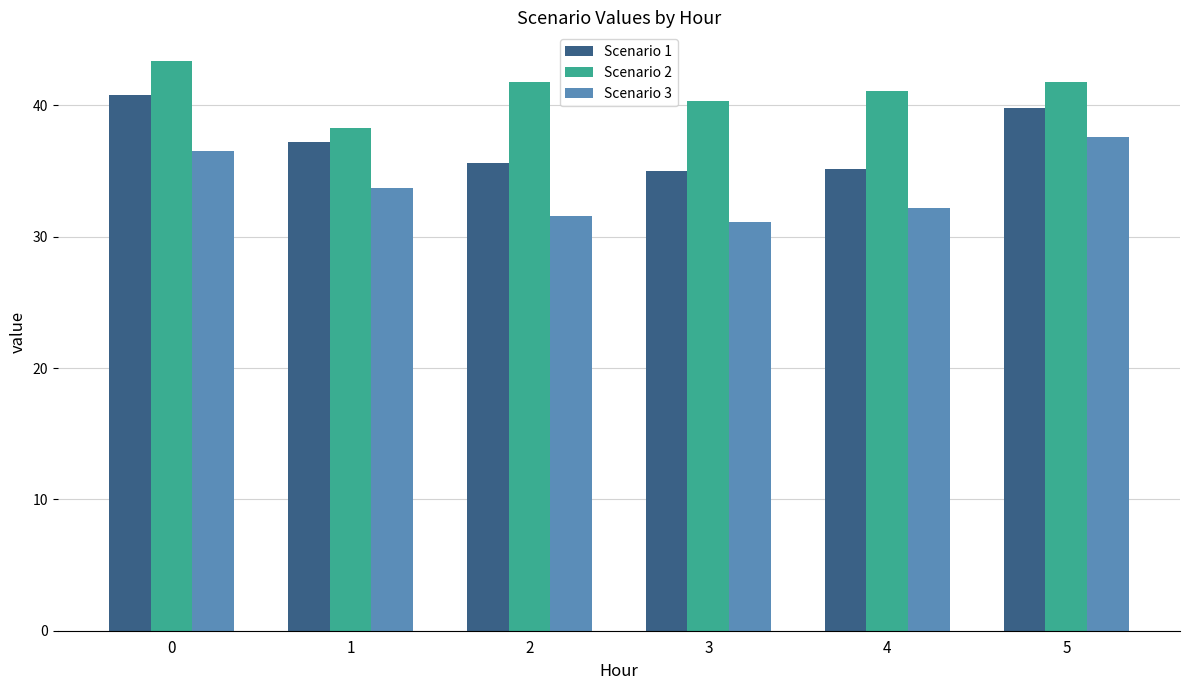

Read the Scenario 3 value at 5.

37.6